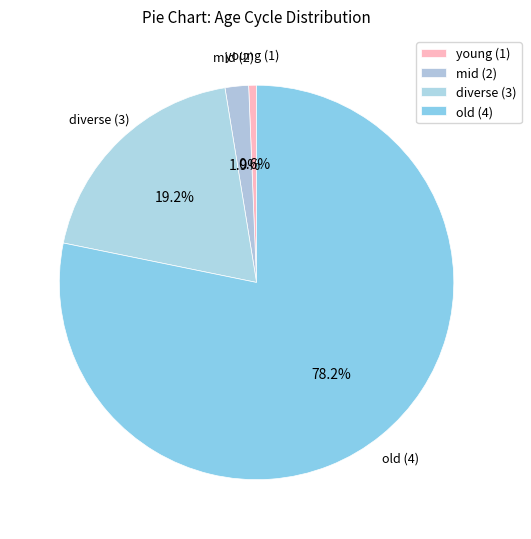

Count the number of slices in the pie.

4